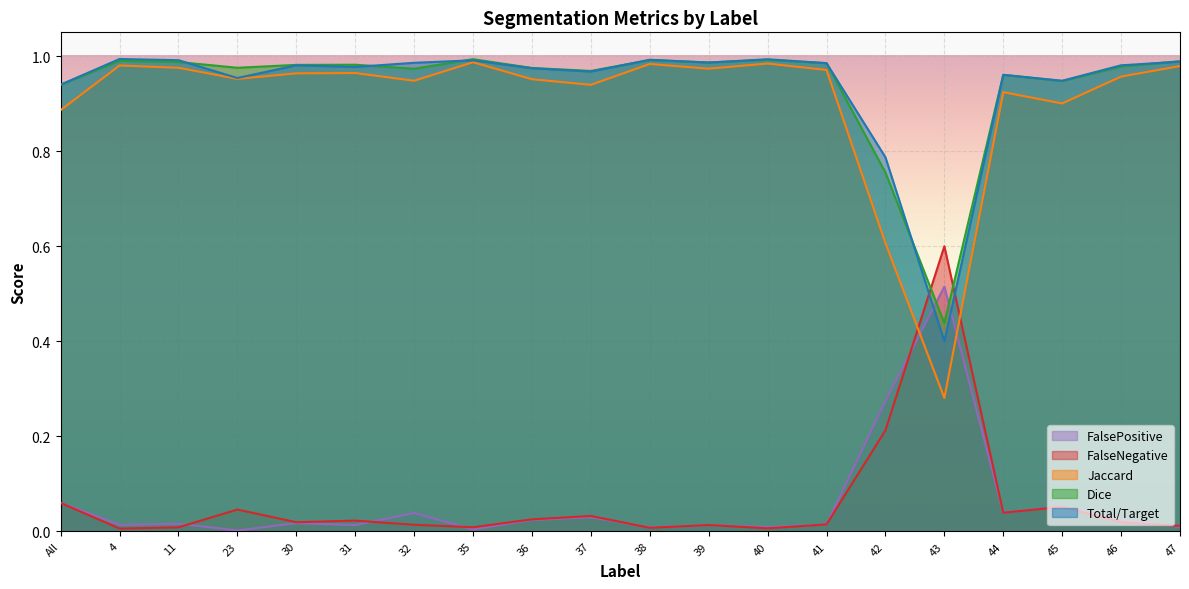

What is the label of the 14th point from the left?

41